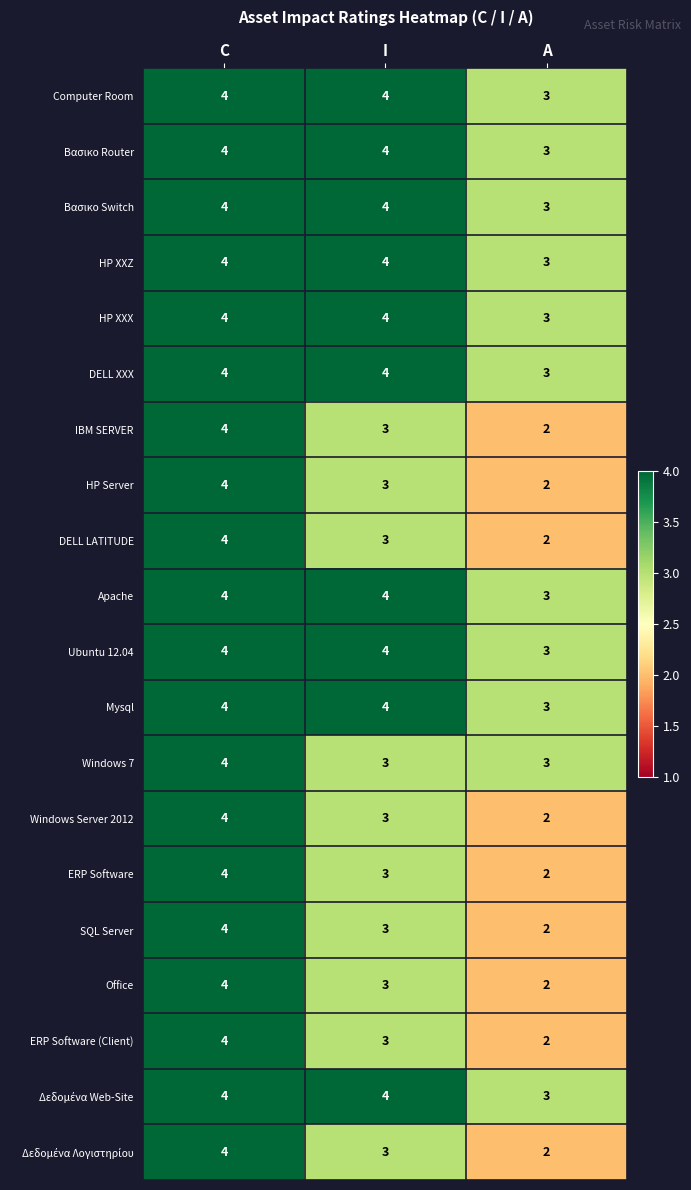

Rank the categories by DELL LATITUDE value from lowest to highest.

A, I, C